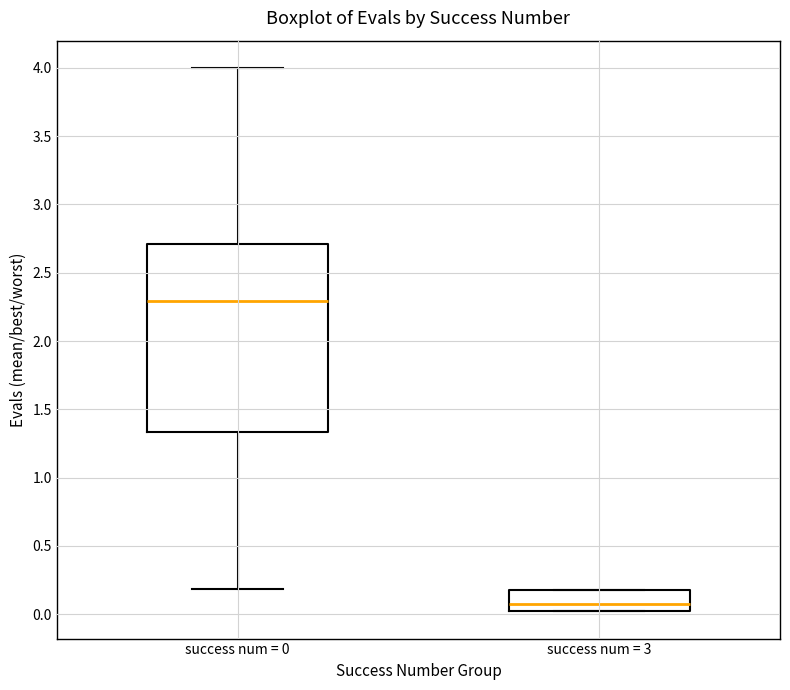

Which box's median line is the highest?

success num = 0